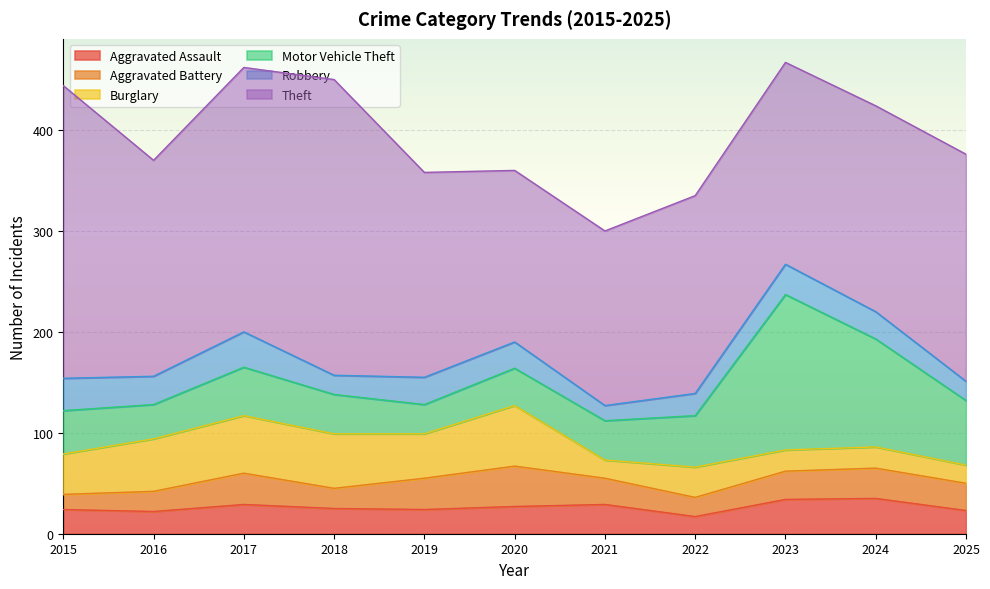

Does the chart display data point markers on the line(s)?

No